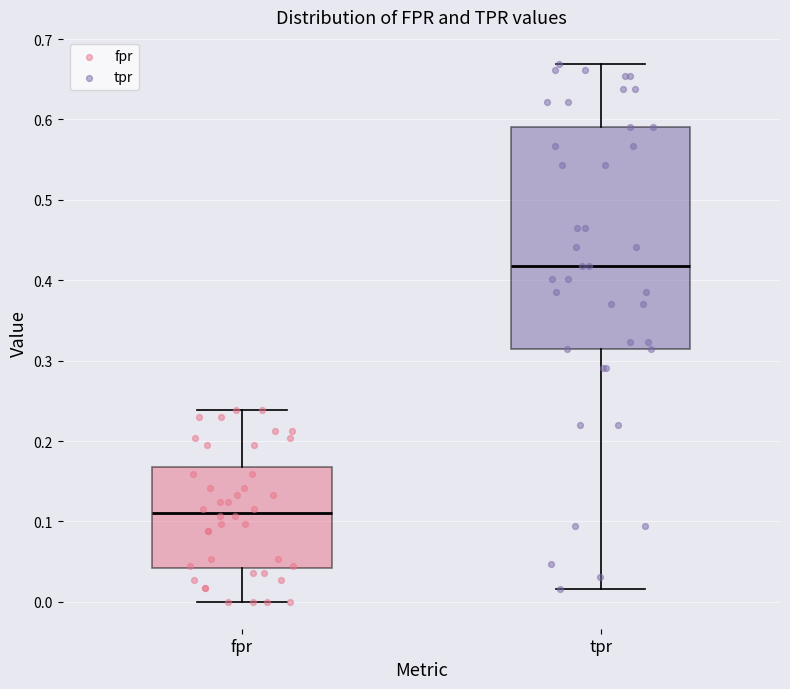

Reading left to right, transcribe this box plot: for each box, give where its median line is, the range the box spans, and where its two whiskers end, as read against the y-axis. The values are not printed on the chart, so give them approximately, as read against the axis.

fpr: median 0.11, box 0.04 to 0.17, whiskers 0.00 to 0.24
tpr: median 0.42, box 0.31 to 0.59, whiskers 0.02 to 0.67